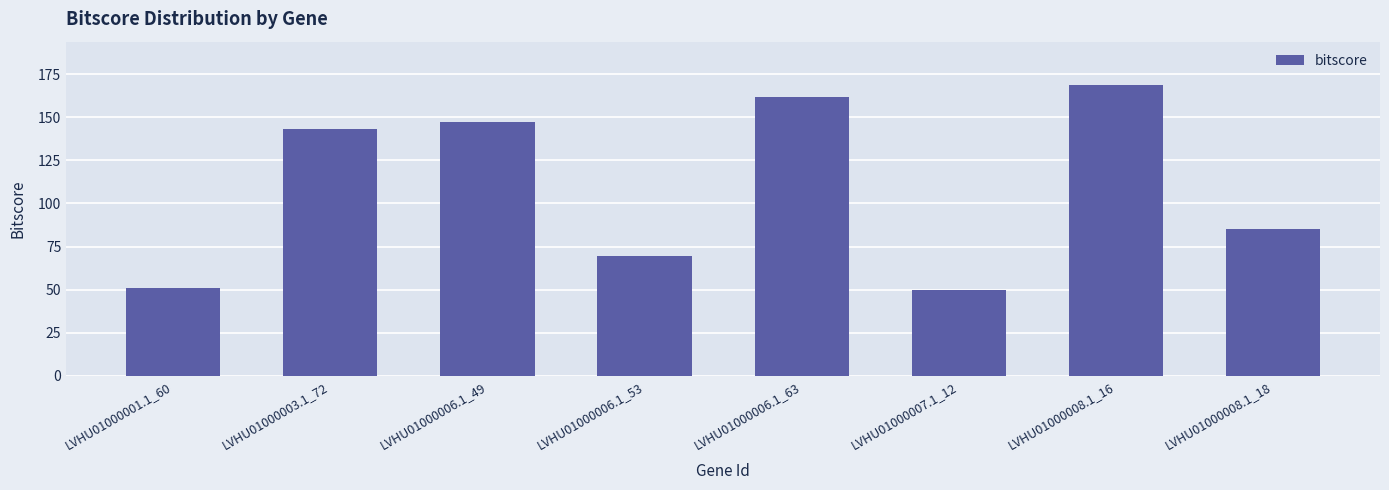

The value at LVHU01000008.1_16 is 168.5. True or false?

True